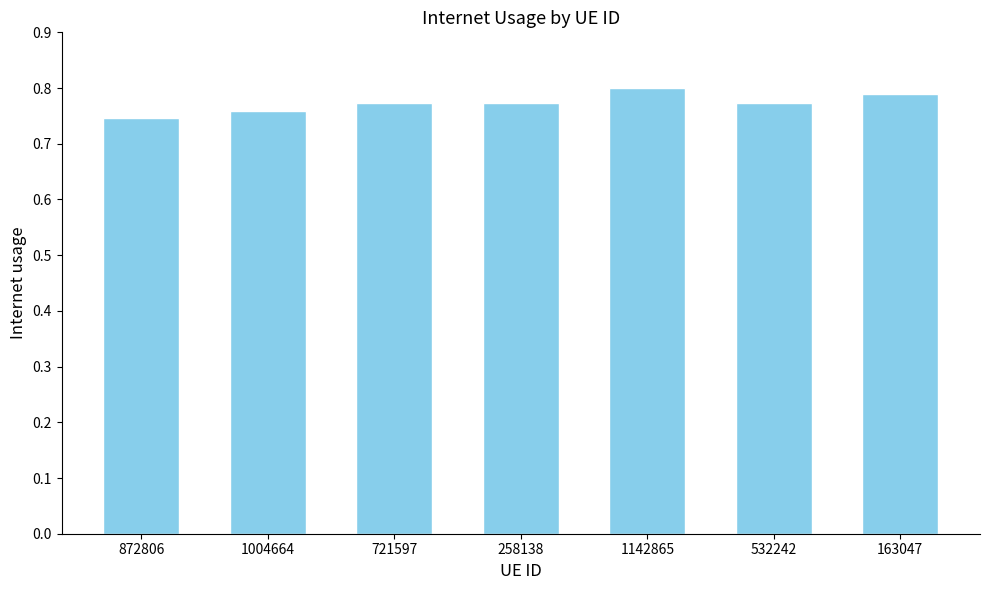

What is the sum of all values?

5.4